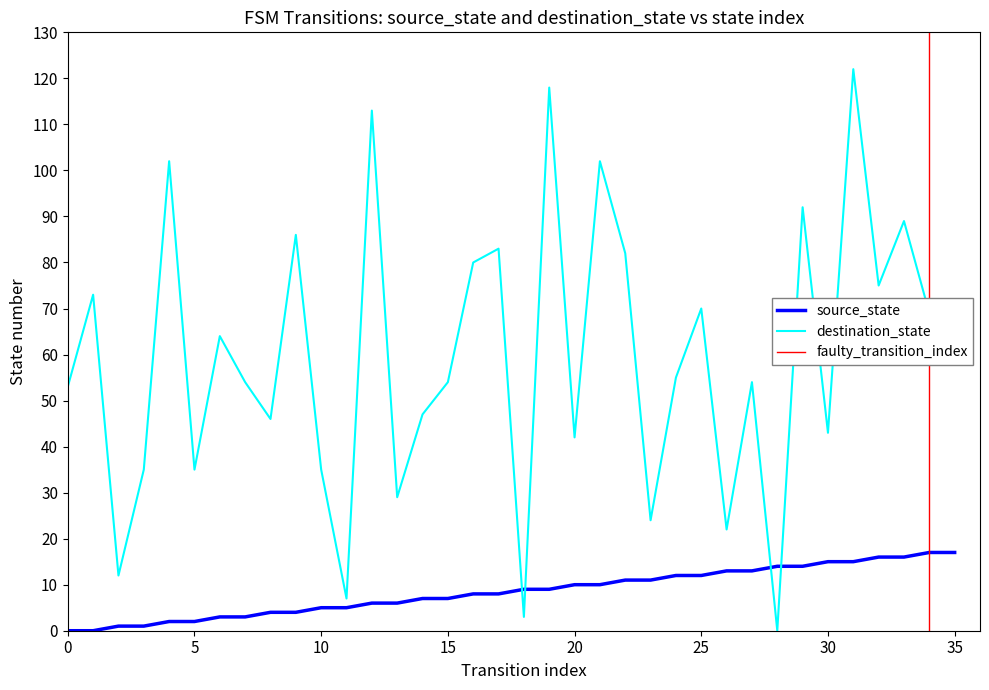

What is the maximum value for source_state?

17